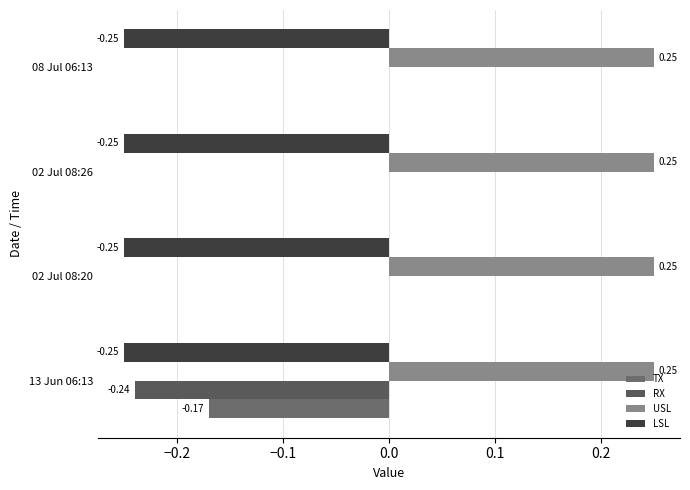

What are all the series names shown in the legend?

TX, RX, USL, LSL